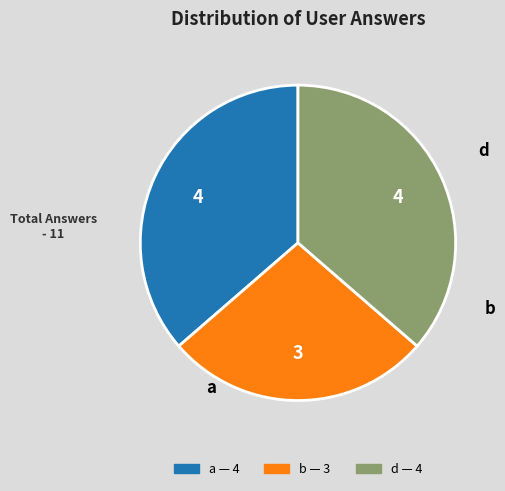

Combined, do a and d account for over 50%?

Yes